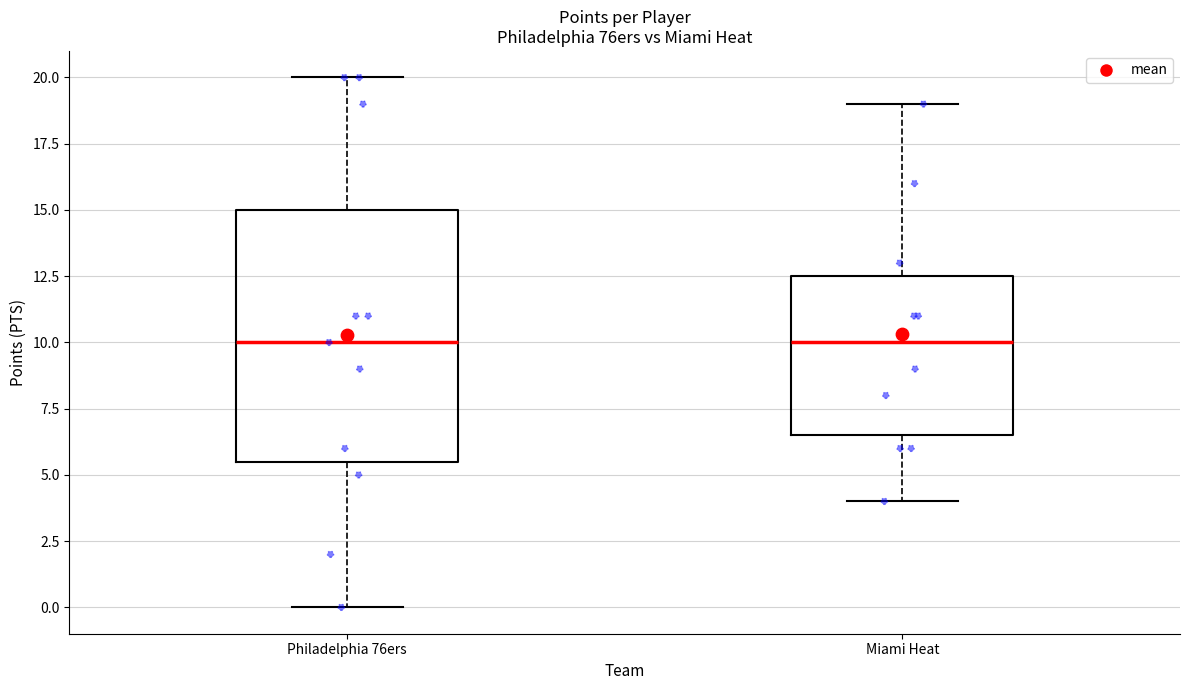

Where is the upper edge of the box for Philadelphia 76ers on the y-axis? The values are not printed on the chart, so give them approximately, as read against the axis.

15.0